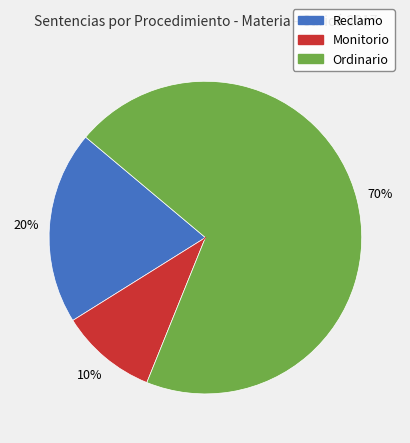

Is there any slice that represents more than half of the pie?

Yes